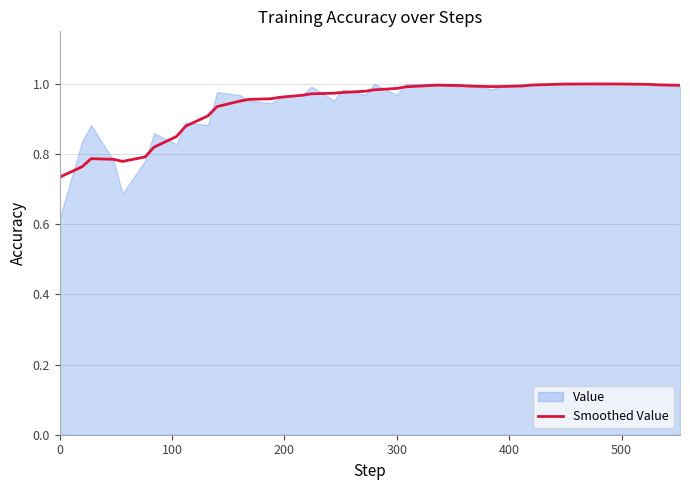

Reading right to left, extract all data points from this chart.

1.0	1.0	1.0	1.0	1.0	1.0	1.0	1.0	1.0	1.0	1.0	1.0	1.0	1.0	1.0	1.0	1.0	1.0	1.0	1.0	1.0	1.0	1.0	1.0	1.0	1.0	1.0	1.0	1.0	0.9	0.9	0.9	0.9	0.8	0.8	0.8	0.8	0.8	0.8	0.7